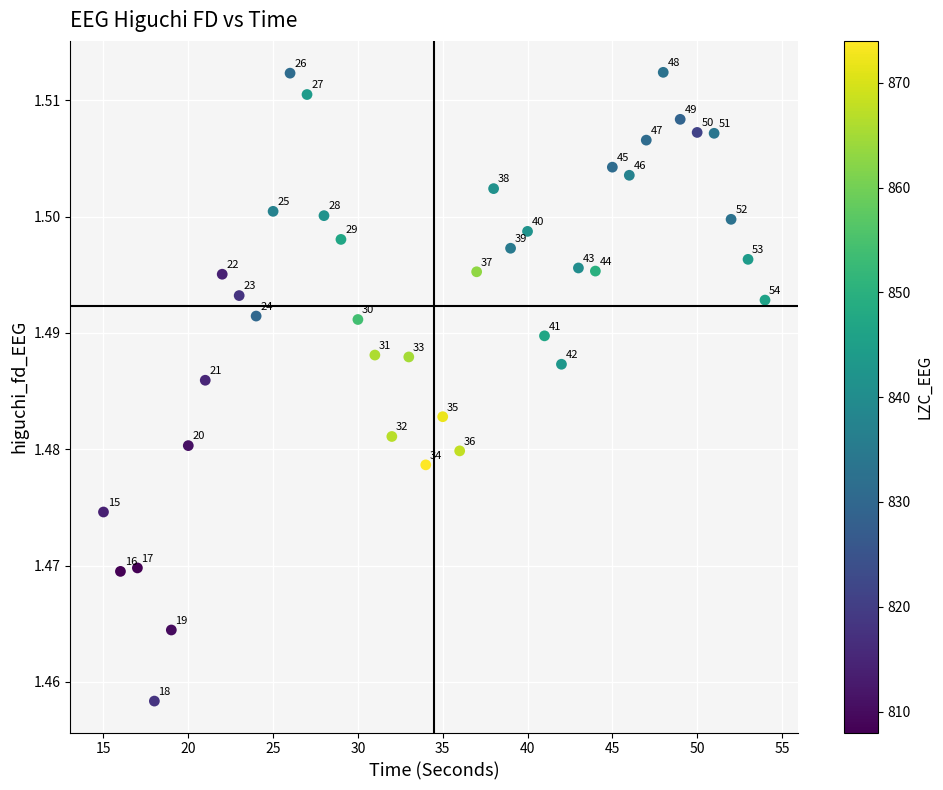

What is the range of X values (max minus min)?

39.0